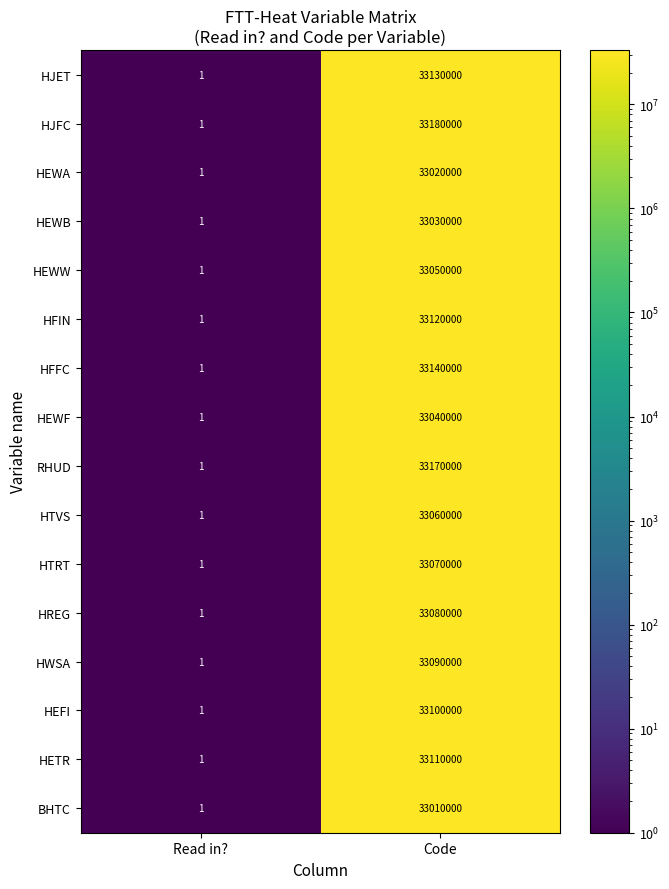

Which series has the largest total across all categories?

HJFC